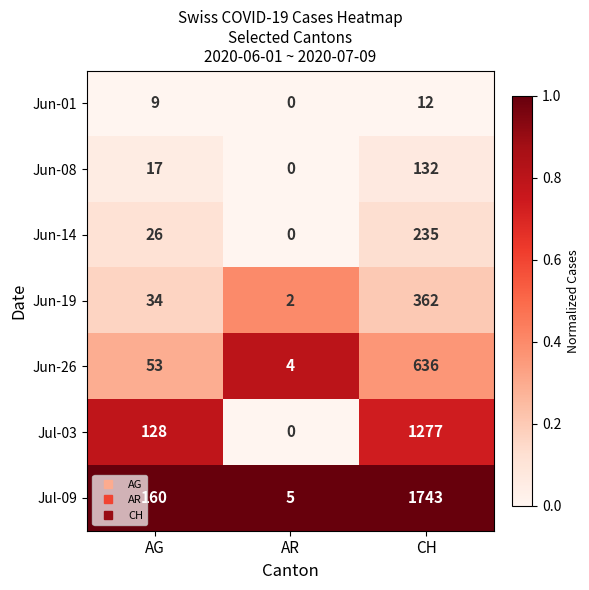

Reading left to right, what are all the values shown in this chart?

Jun-01: 9	0	12
Jun-08: 17	0	132
Jun-14: 26	0	235
Jun-19: 34	2	362
Jun-26: 53	4	636
Jul-03: 128	0	1277
Jul-09: 160	5	1743